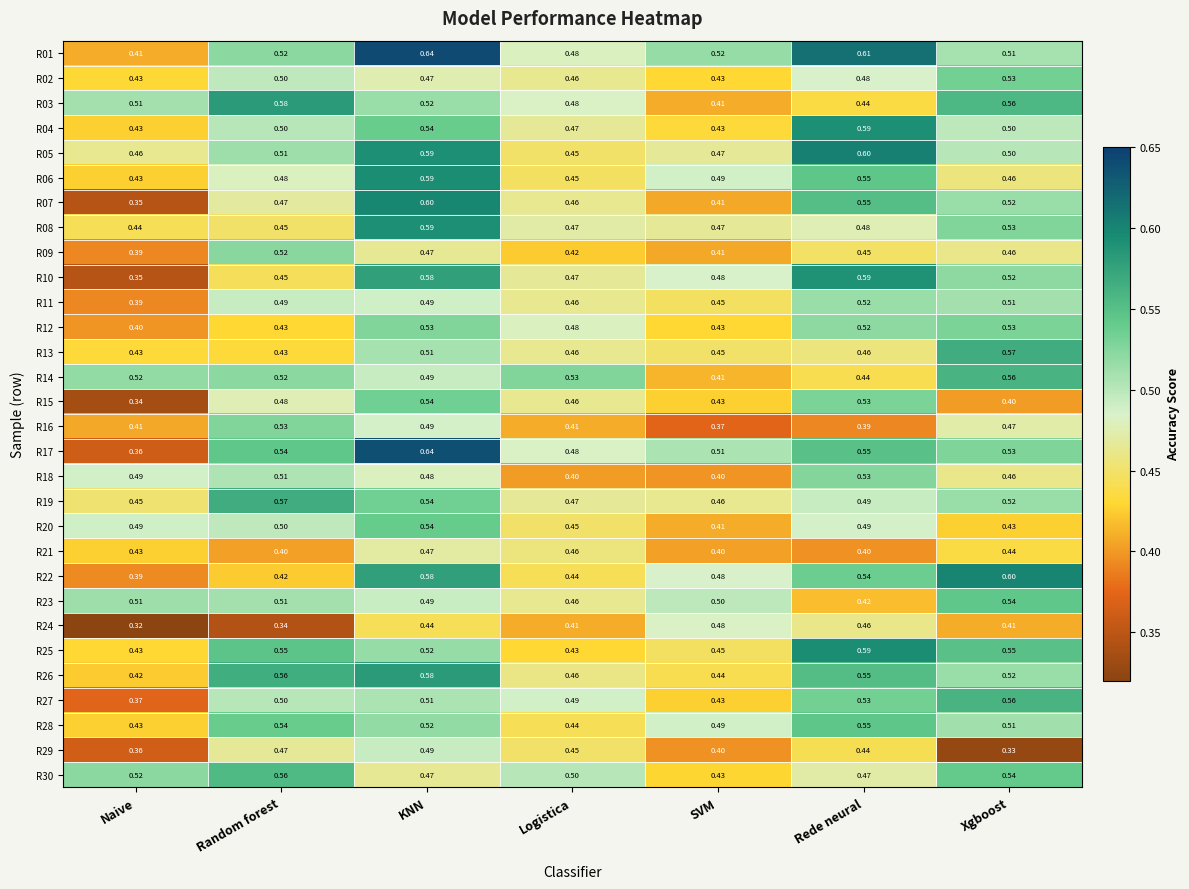

List the labels in order of R07 value, largest first.

KNN, Rede neural, Xgboost, Random forest, Logistica, SVM, Naive